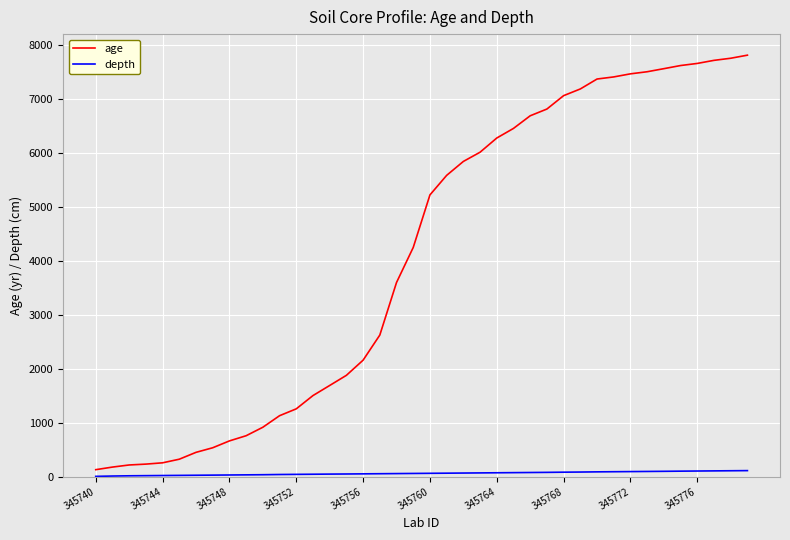

Does the chart display data point markers on the line(s)?

No